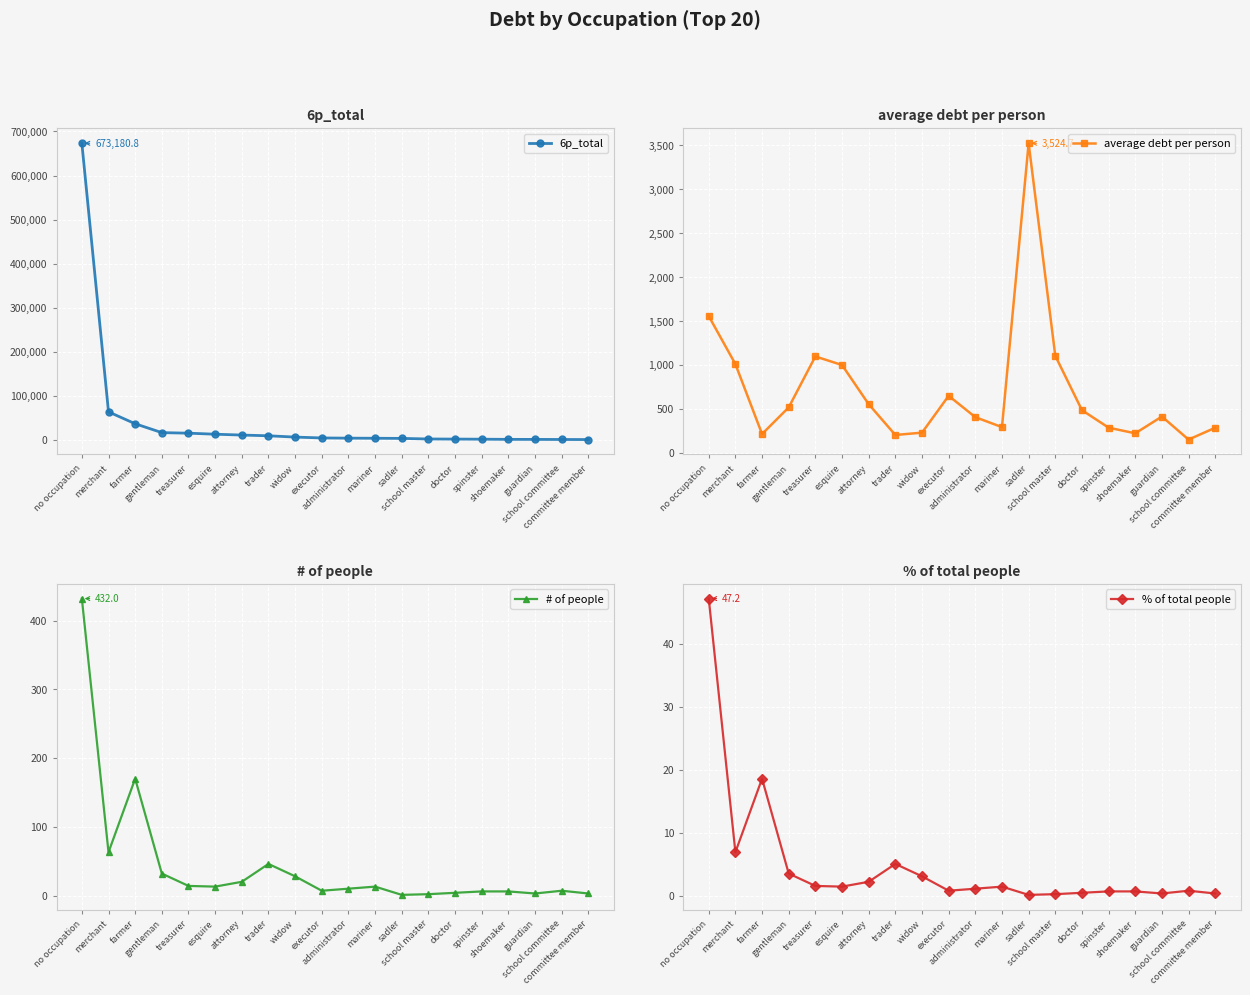

Does the chart display data point markers on the line(s)?

Yes